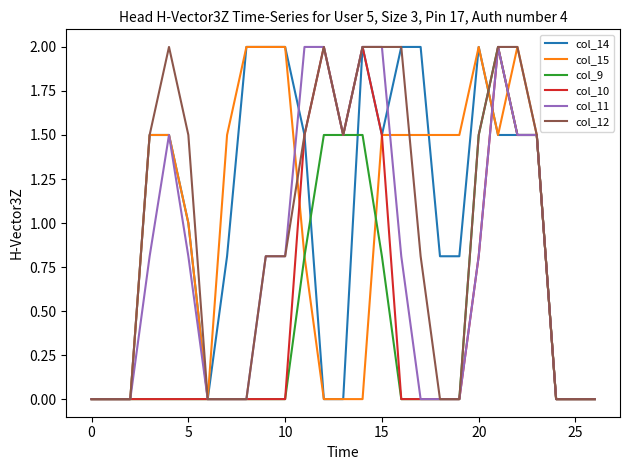

What is the maximum value shown in the chart?

2.0